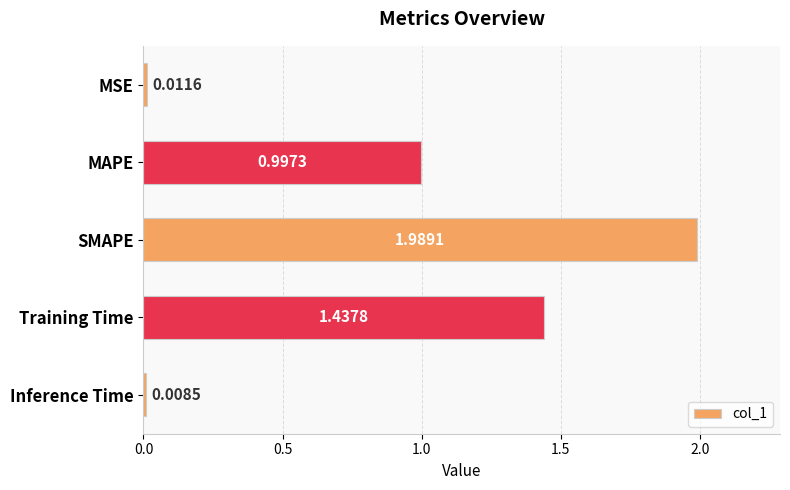

List the labels in order of value, smallest first.

Inference Time, MSE, MAPE, Training Time, SMAPE